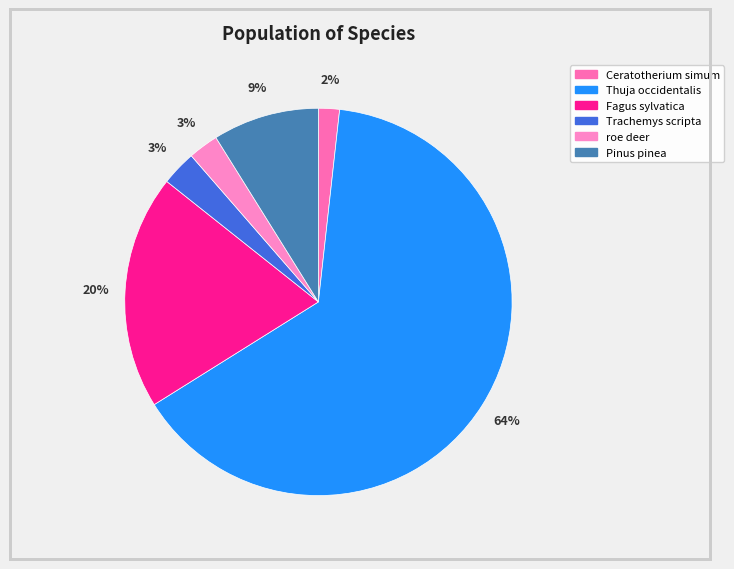

Approximately how many times larger is the value at Pinus pinea compared to Fagus sylvatica?

0.5